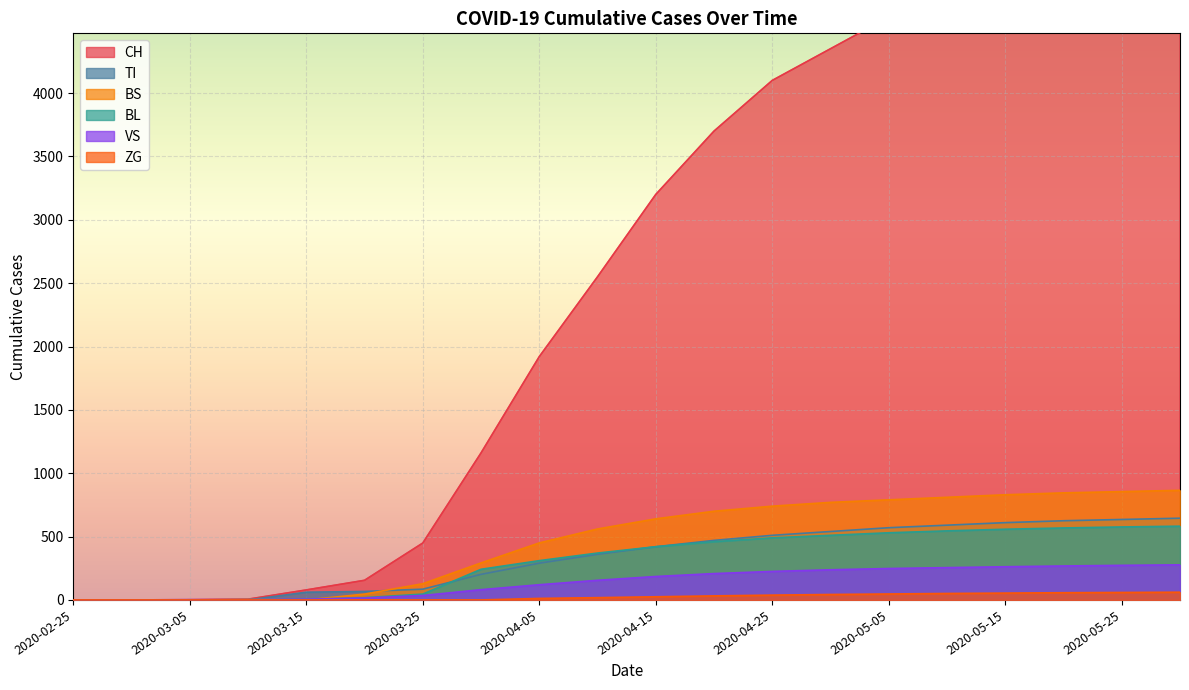

What position from the right is 2020-04-15?

10